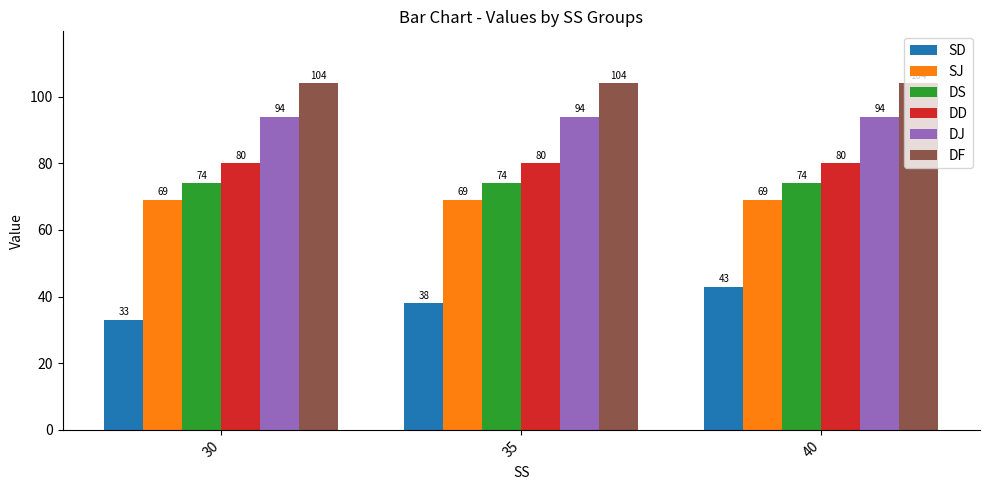

What is the smallest value displayed?

33